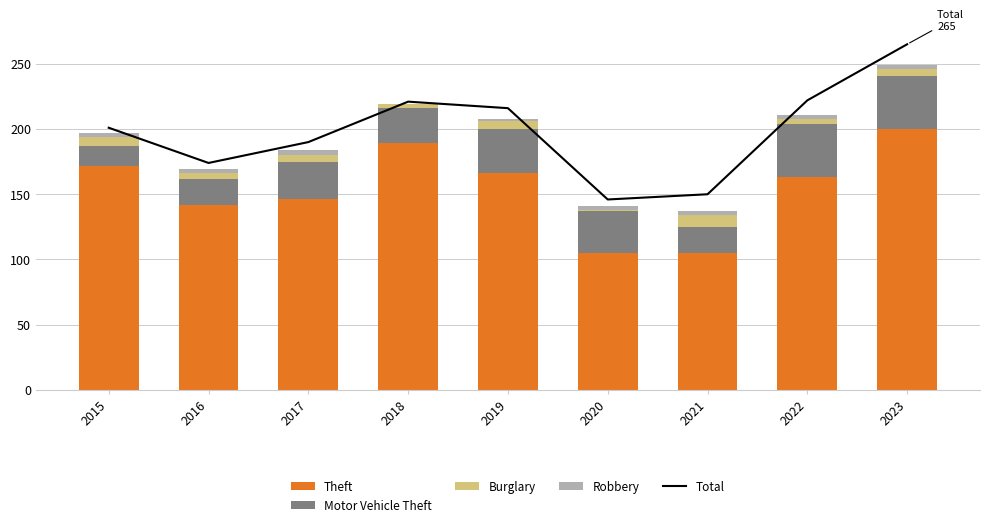

Reading left to right, what are all the values shown in this chart?

Total: 201	174	190	221	216	146	150	222	265
Theft: 172	142	146	189	166	105	105	163	200
Motor Vehicle Theft: 15	20	29	27	34	32	20	41	41
Burglary: 7	4	5	3	6	1	9	4	5
Robbery: 3	3	4	0	2	3	3	3	3